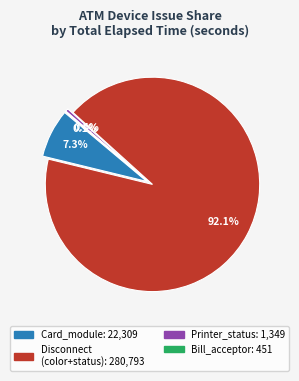

How much of the chart is everything except Printer_status (Unknown)?

99.5%